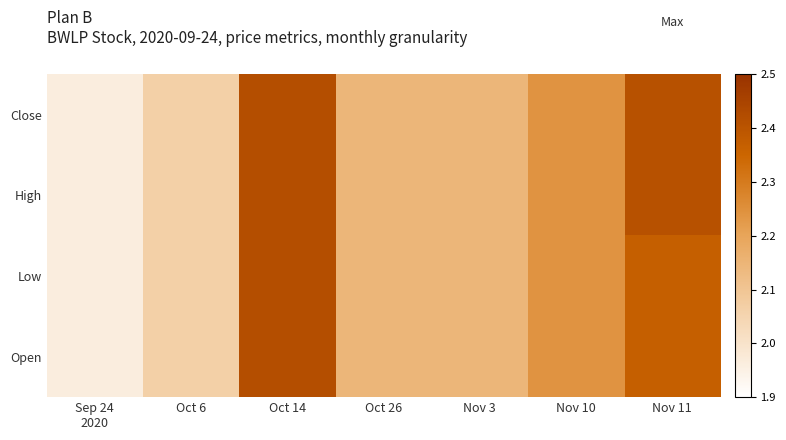

Which label corresponds to the largest value in the chart?

Oct 14